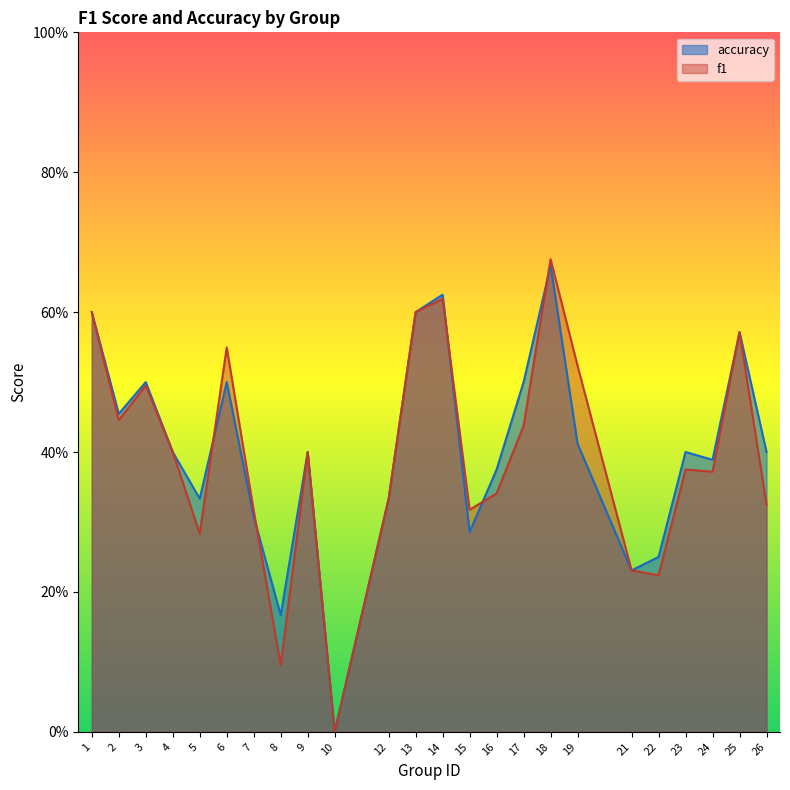

Reading right to left, what are all the values shown in this chart?

f1: 0.3	0.6	0.4	0.4	0.2	0.2	0.5	0.7	0.4	0.3	0.3	0.6	0.6	0.3	0.0	0.4	0.1	0.3	0.5	0.3	0.4	0.5	0.4	0.6
accuracy: 0.4	0.6	0.4	0.4	0.2	0.2	0.4	0.7	0.5	0.4	0.3	0.6	0.6	0.3	0.0	0.4	0.2	0.3	0.5	0.3	0.4	0.5	0.5	0.6